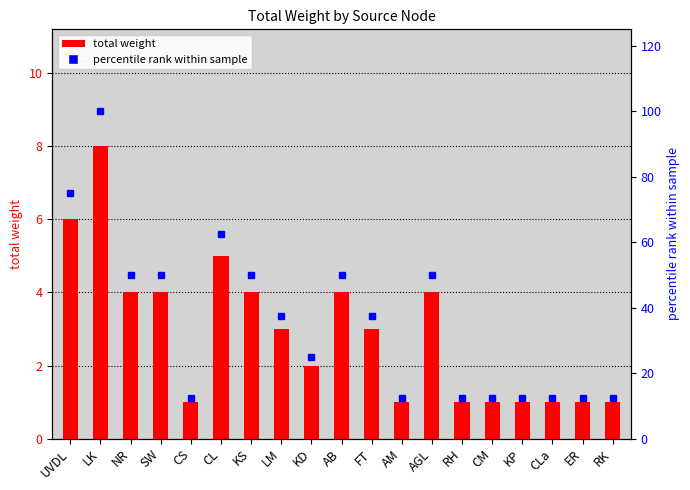

Is the value of percentile rank within sample at CS greater than the value of total_weight at AGL?

Yes